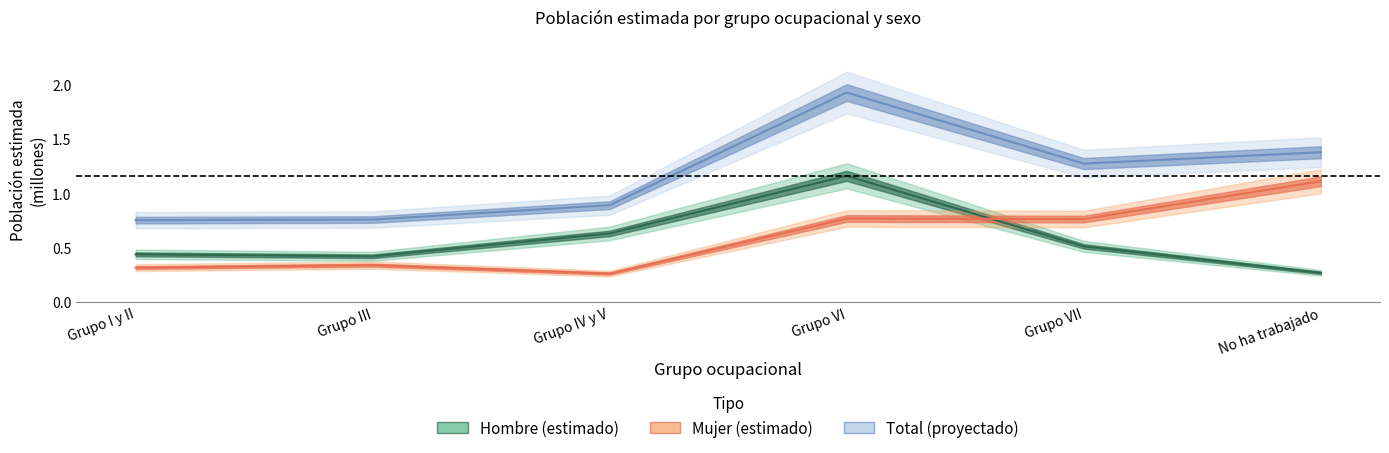

True or false: Mujer_N and Total_N intersect in this chart.

False